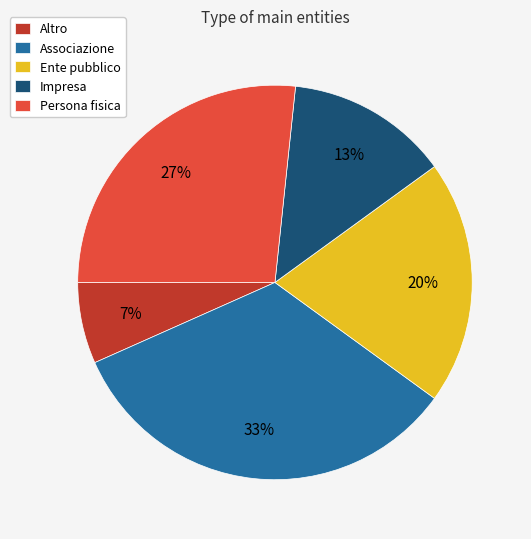

To the nearest percent, what is the difference between the Associazione and Impresa slice percentages?

20%